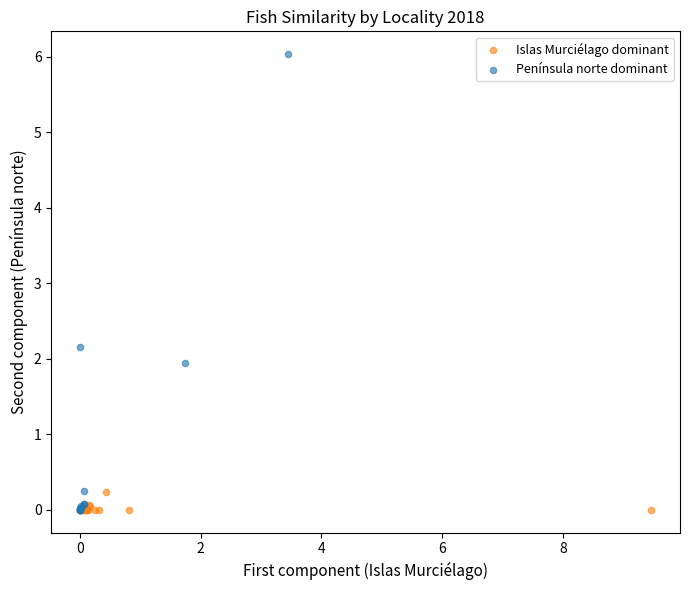

What are all the series names shown in the legend?

Islas Murciélago dominant, Península norte dominant